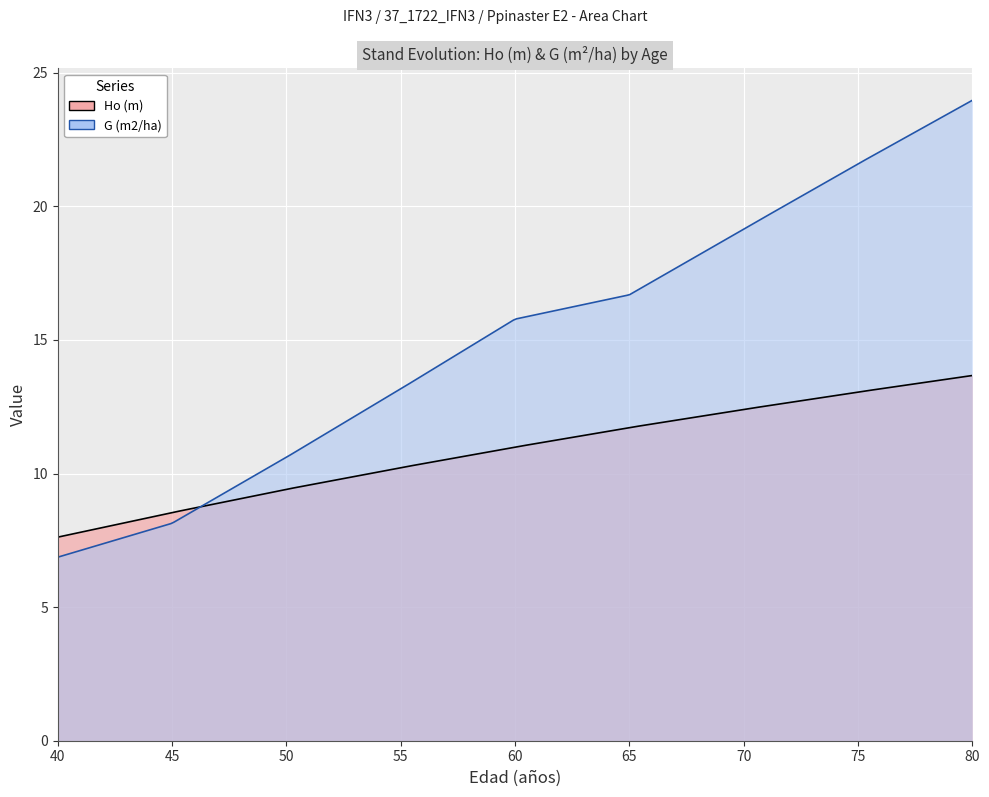

Which series has the largest total across all categories?

G (m2/ha)